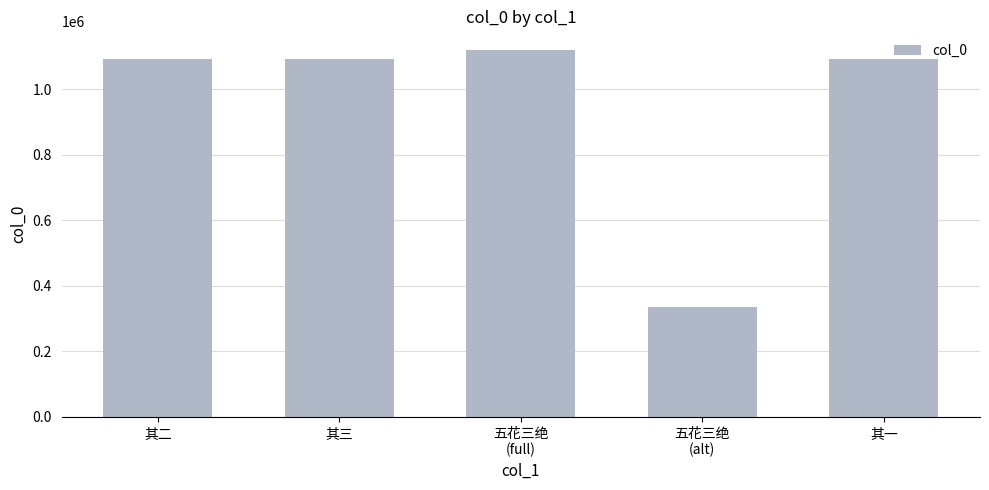

Between 其二 and 五花三绝
(alt), which is larger?

其二